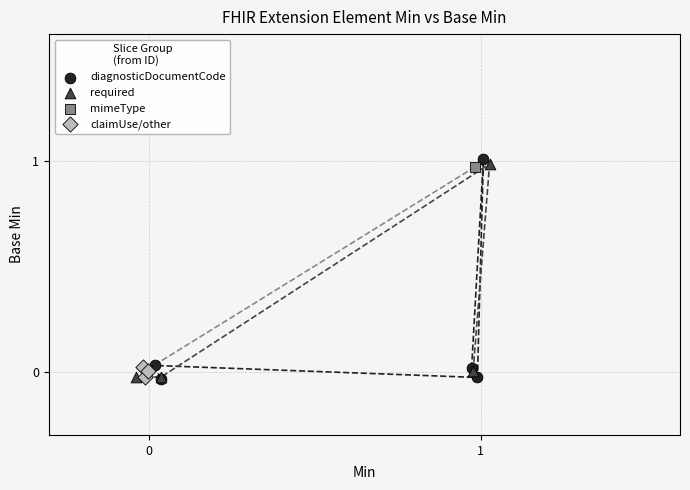

What are all the series names shown in the legend?

diagnosticDocumentCode, required, mimeType, claimUse/other